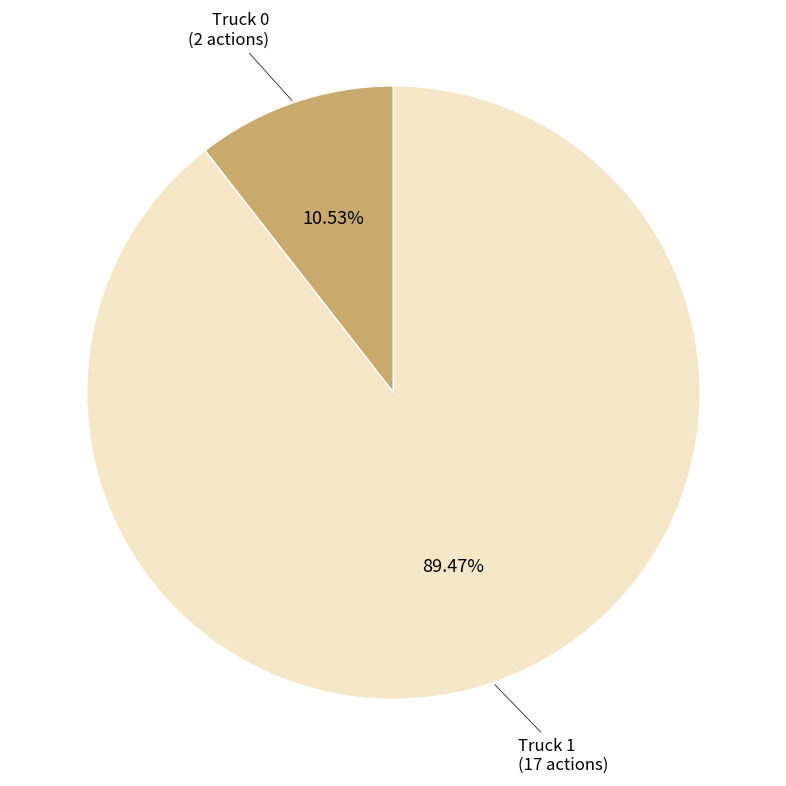

Does any single category account for the majority?

Yes